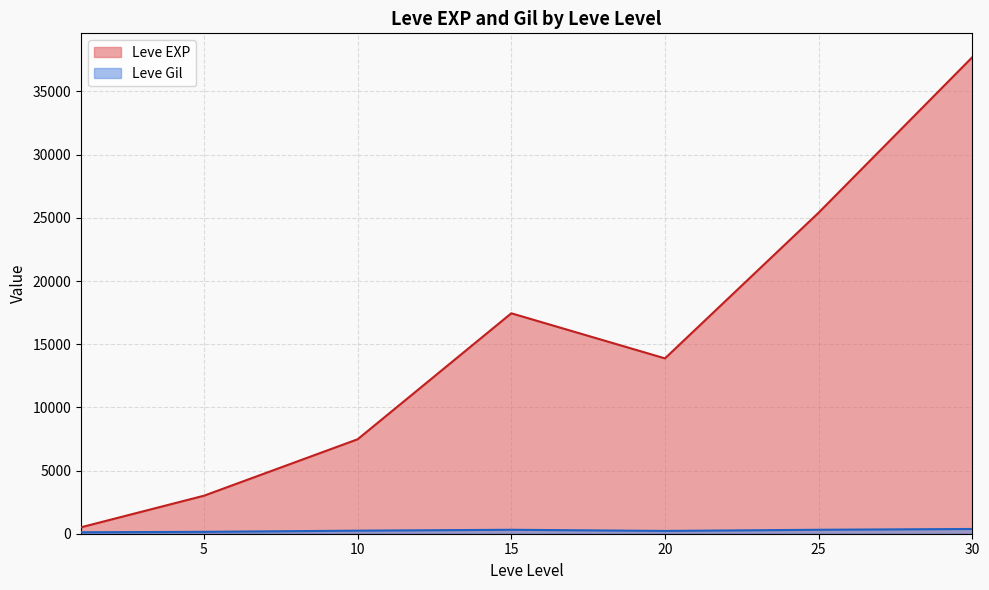

Rank the series by their maximum value, from lowest to highest.

Leve Gil, Leve EXP